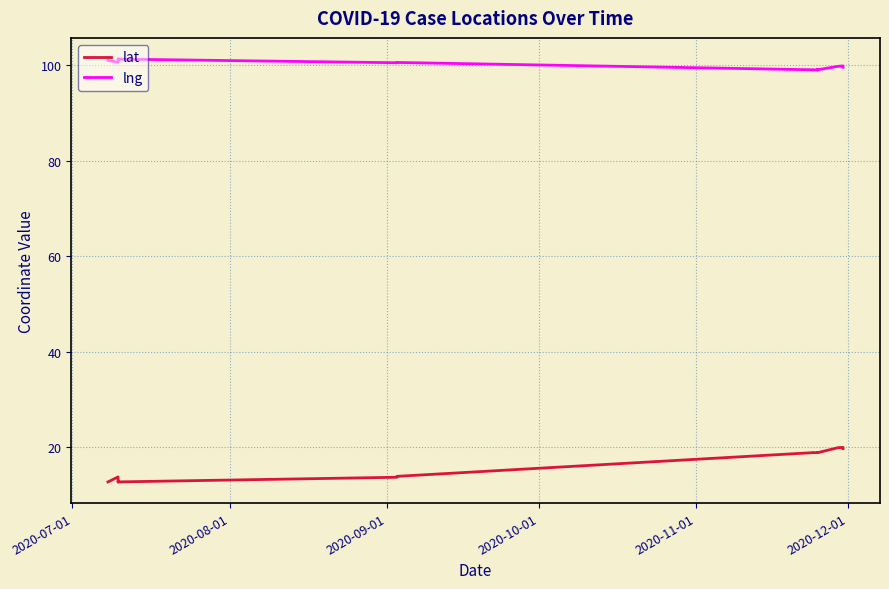

The value of lng at 15 is 151.6. True or false?

False